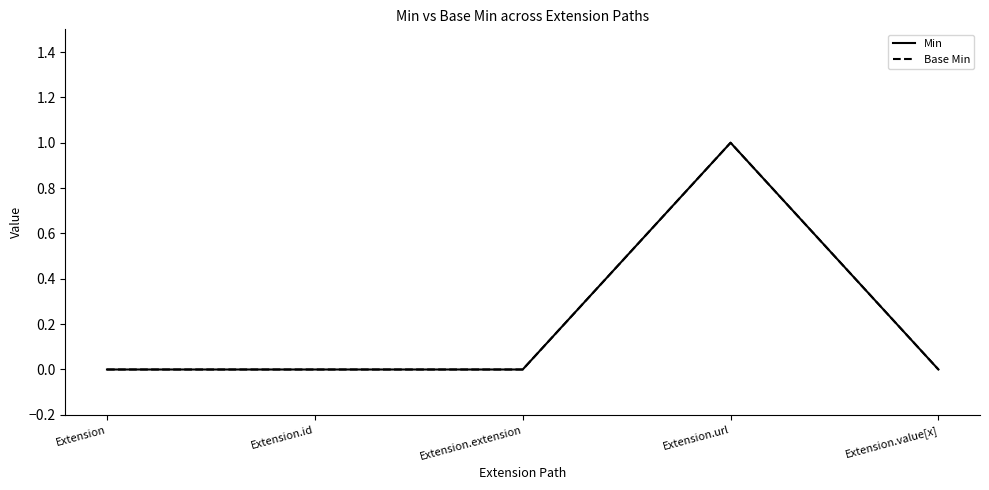

Between Extension and Extension.id, which is larger?

Extension